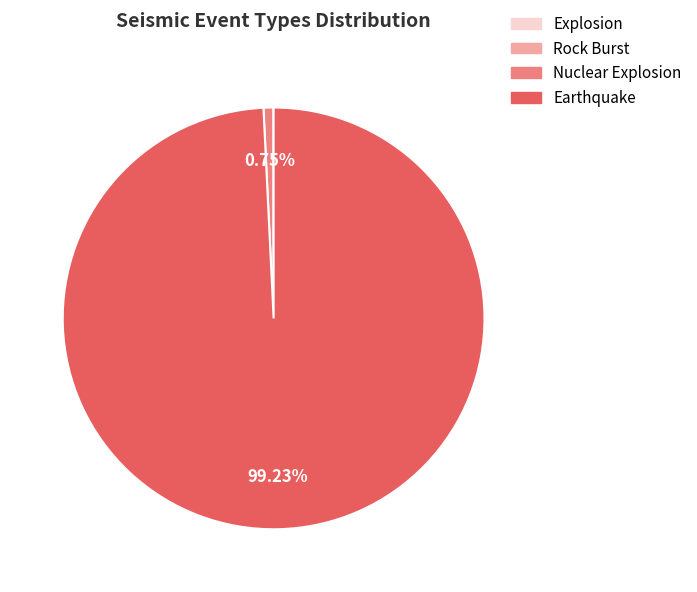

What is the majority slice?

Earthquake